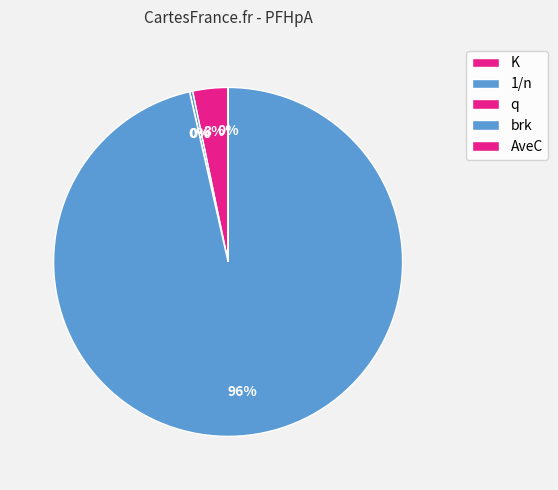

Does brk account for over 50% of the chart?

Yes